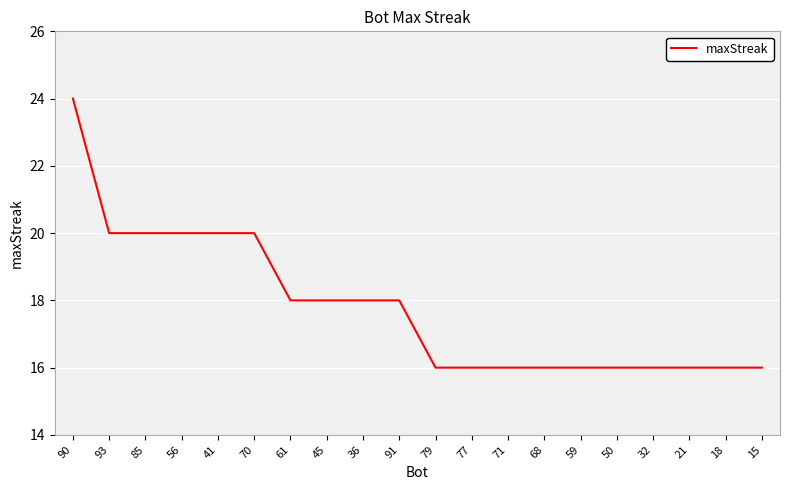

What is the smallest value displayed?

16